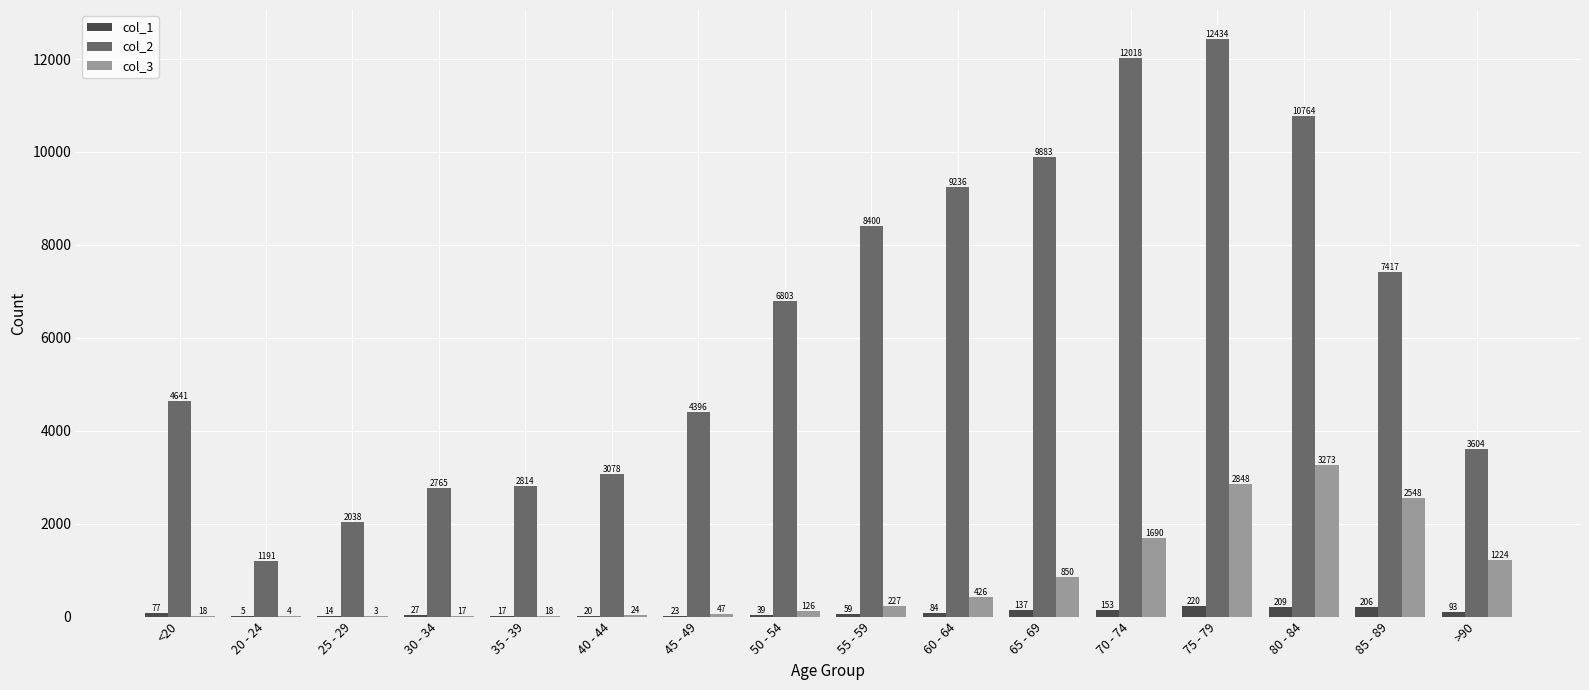

Reading left to right, list all the values displayed in this chart.

col_1: 77	5	14	27	17	20	23	39	59	84	137	153	220	209	206	93
col_2: 4641	1191	2038	2765	2814	3078	4396	6803	8400	9236	9883	12018	12434	10764	7417	3604
col_3: 18	4	3	17	18	24	47	126	227	426	850	1690	2848	3273	2548	1224